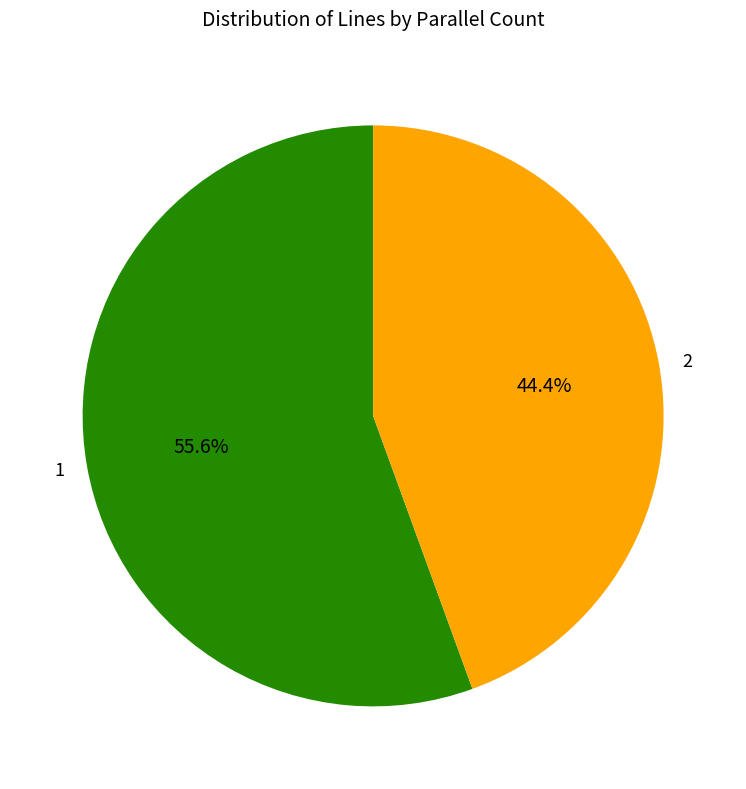

To the nearest percent, what portion does 1 represent?

56%